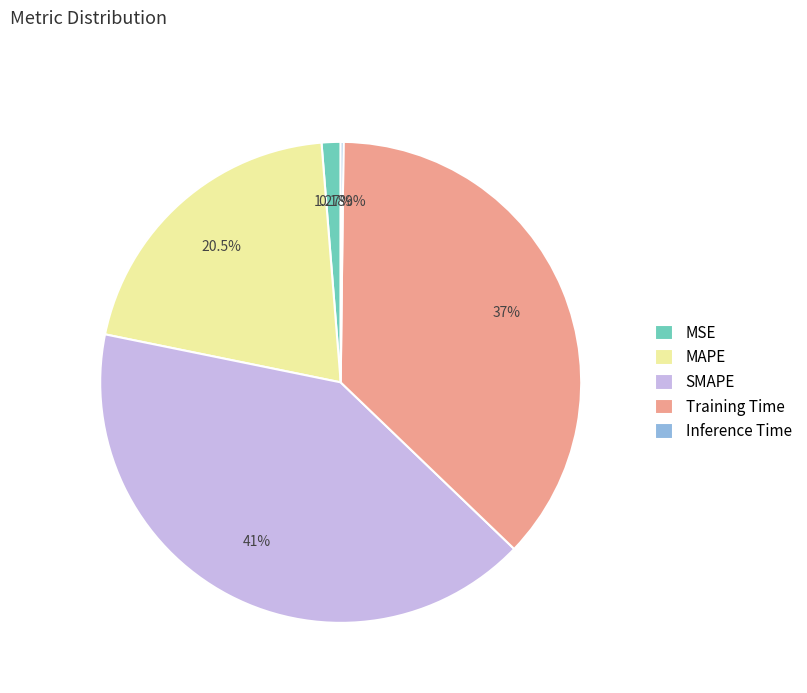

What is the largest slice in the pie chart?

SMAPE